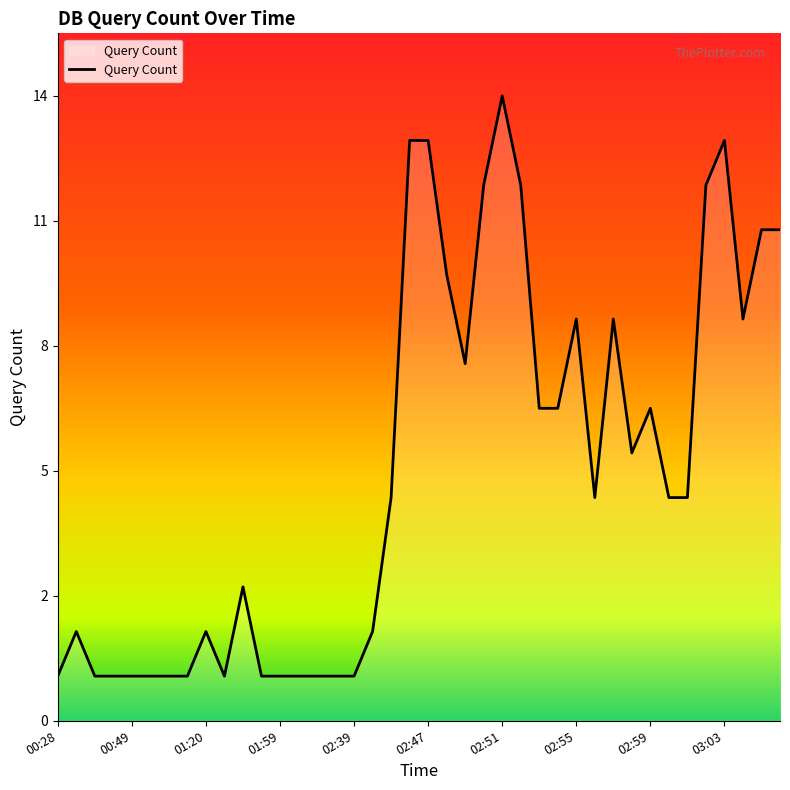

What is the greatest value displayed?

14